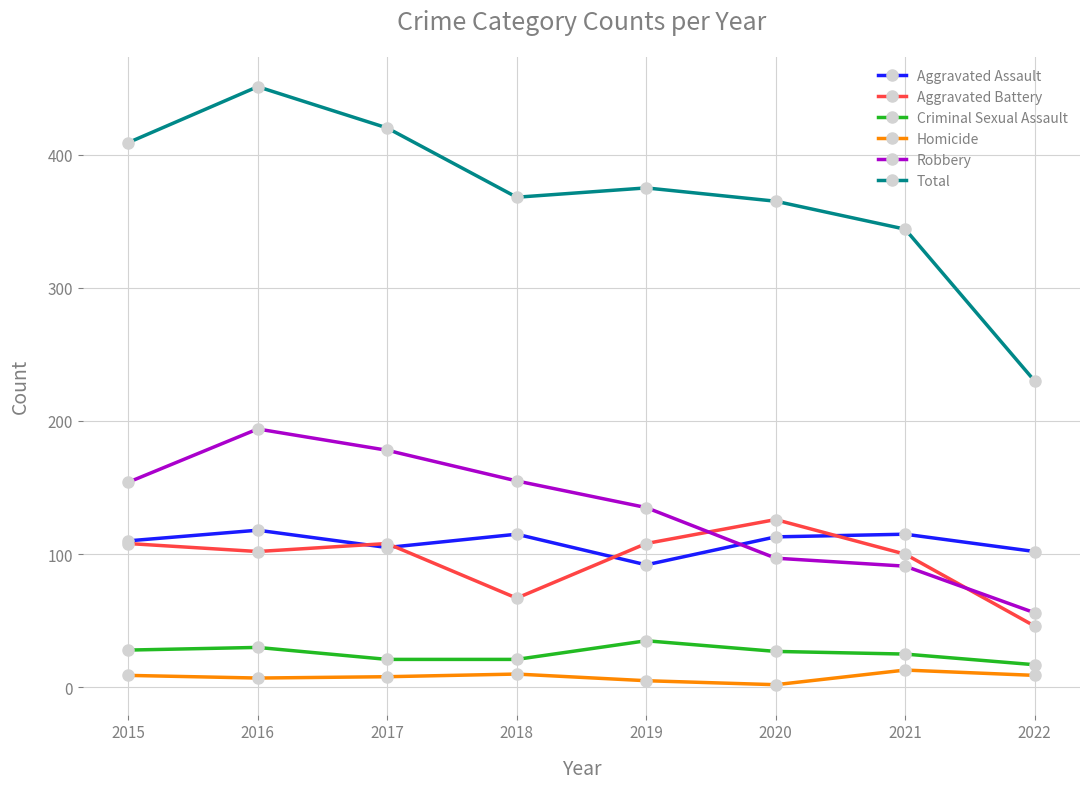

Between 2016 and 2022, which series saw the biggest shift?

Total